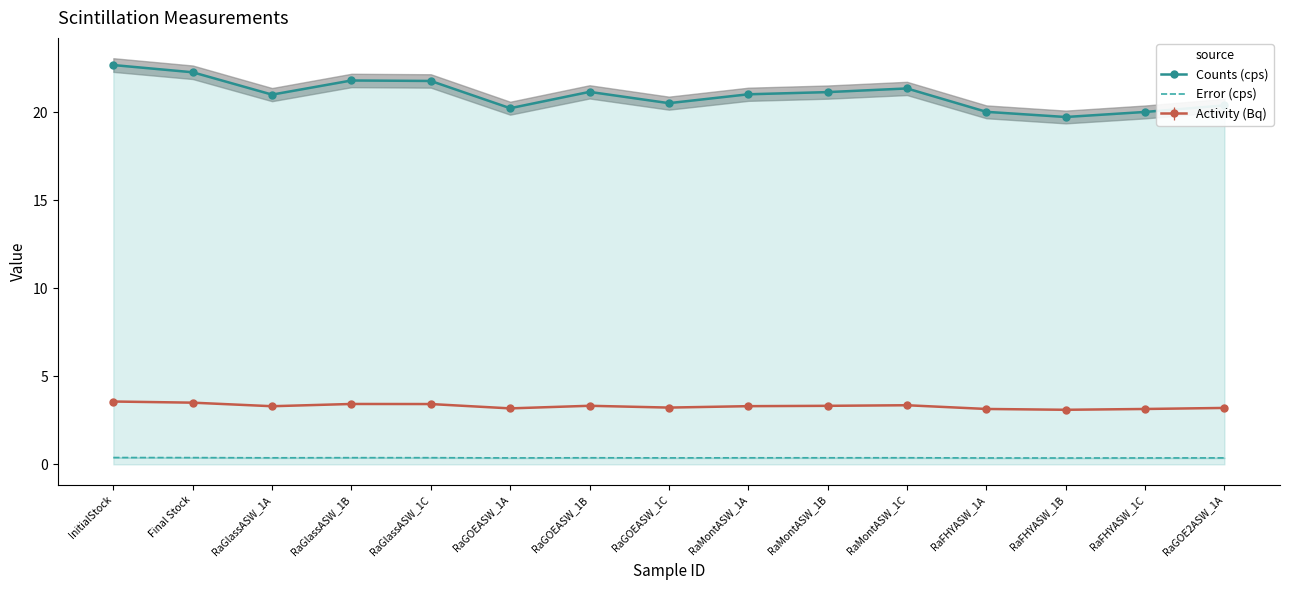

Where does the Counts (cps) series first go above 21?

InitialStock